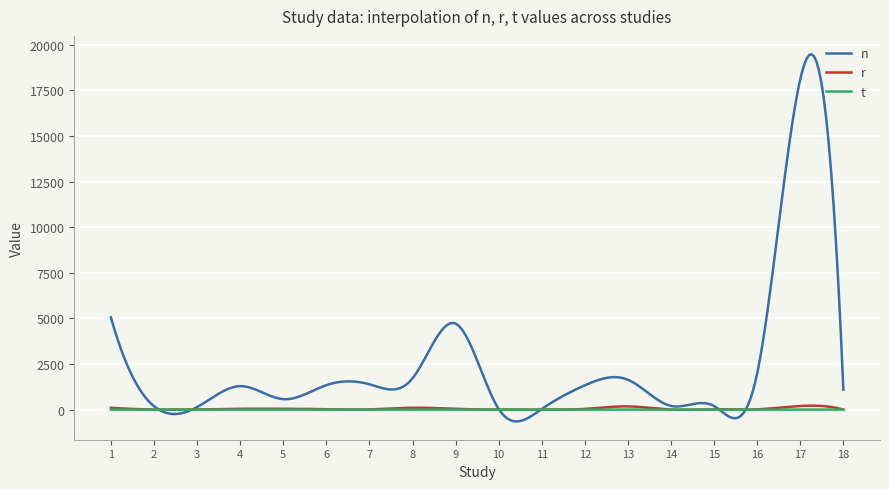

What are all the series names shown in the legend?

n, r, t